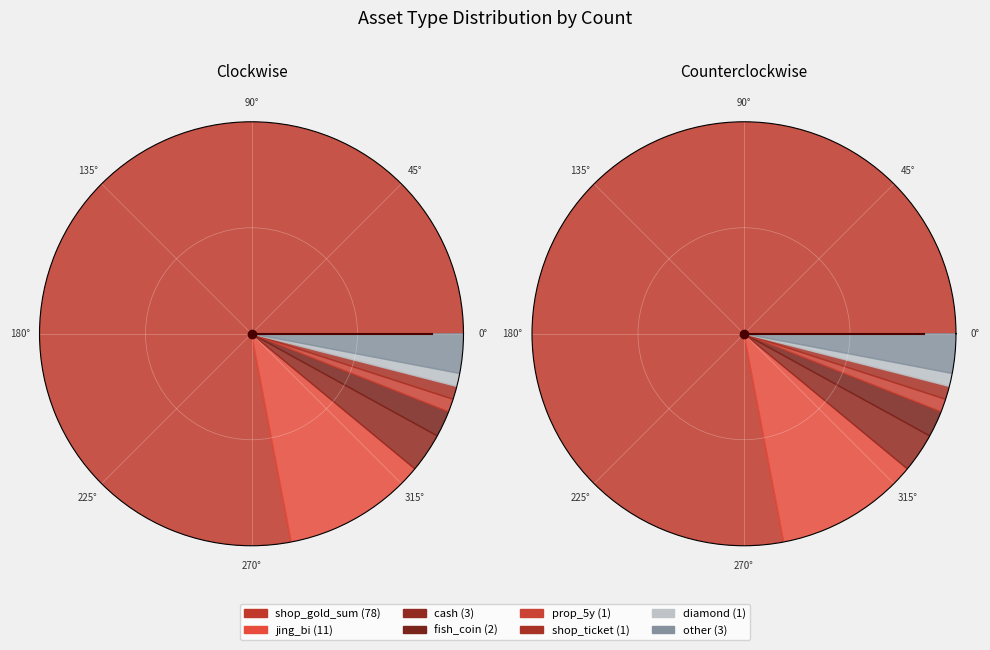

What is the largest slice in the pie chart?

shop_gold_sum